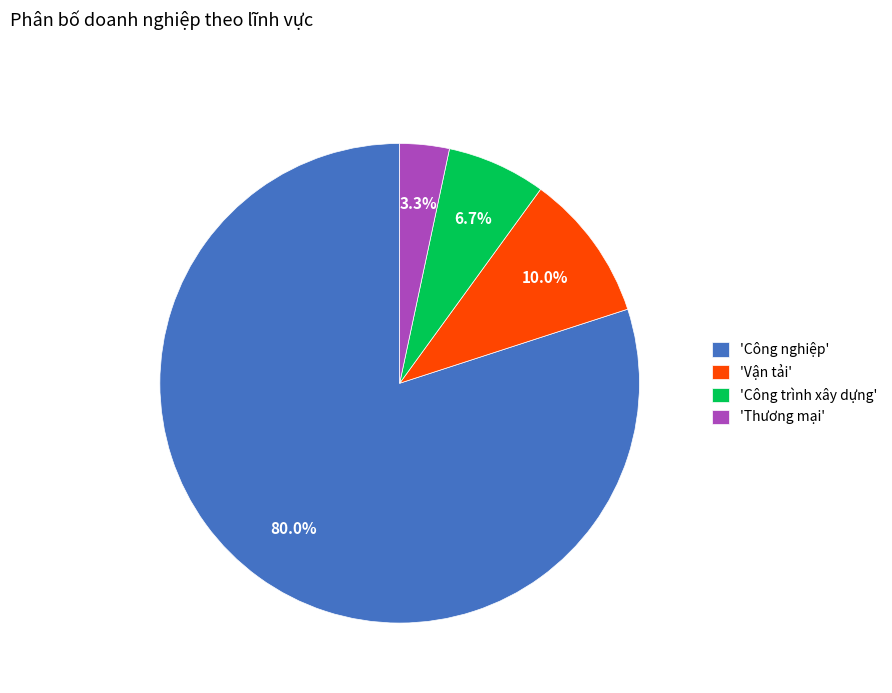

To the nearest percent, what is the difference between the largest and smallest slice percentages?

77%